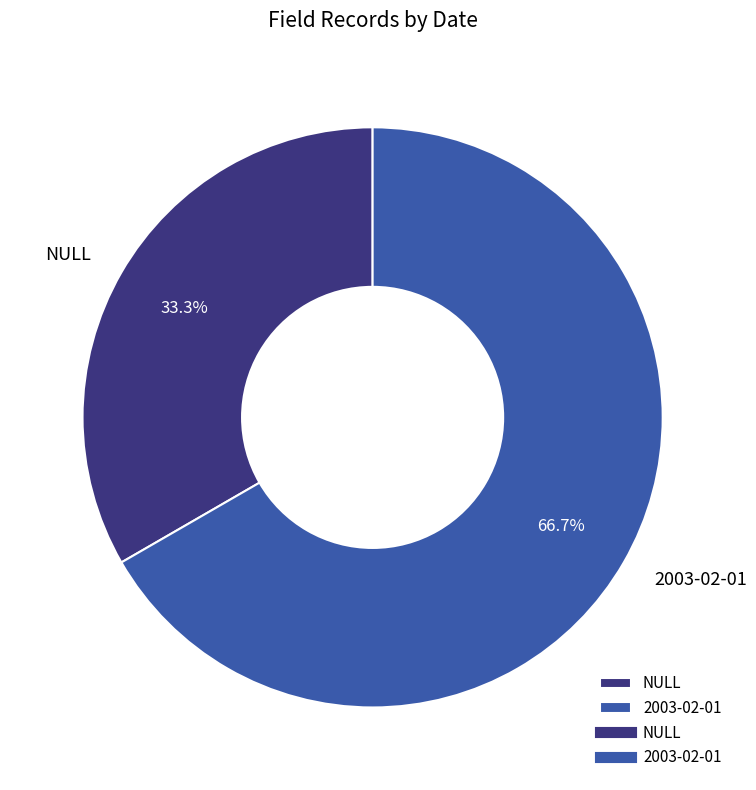

Which slice is the largest?

2003-02-01